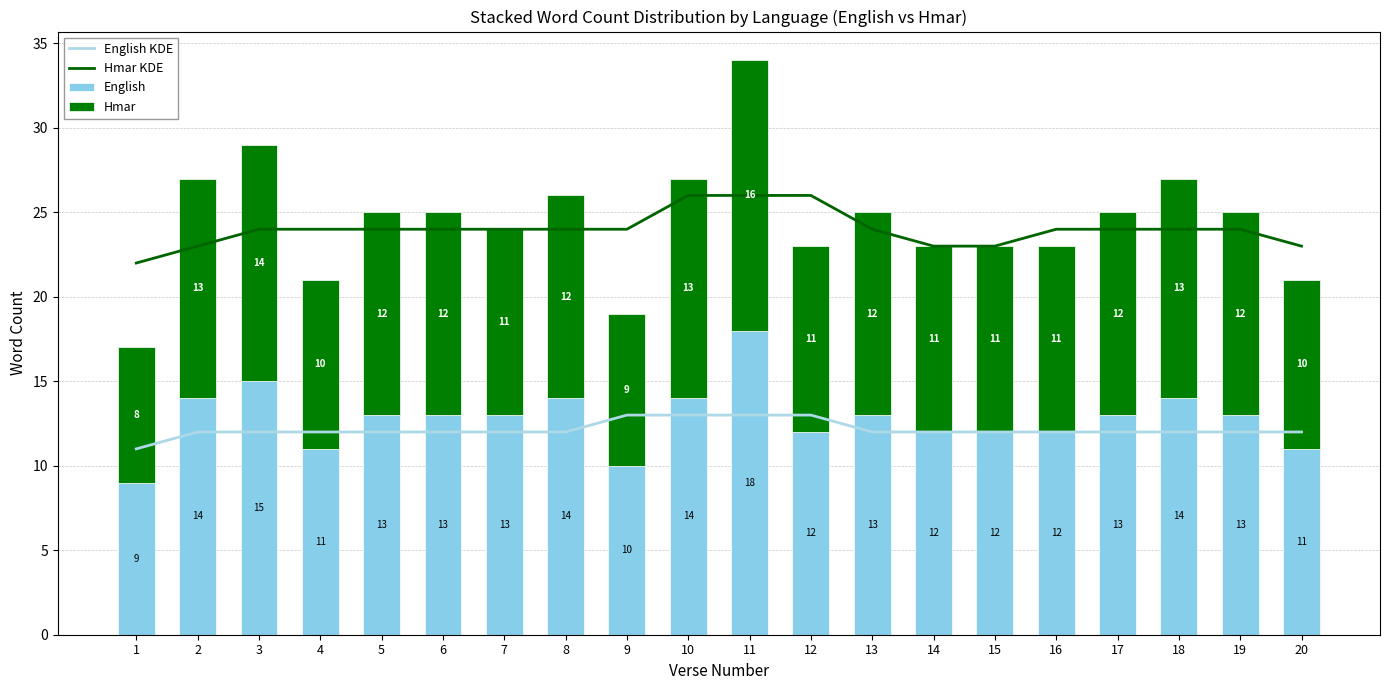

Which series has the largest range (max minus min)?

English